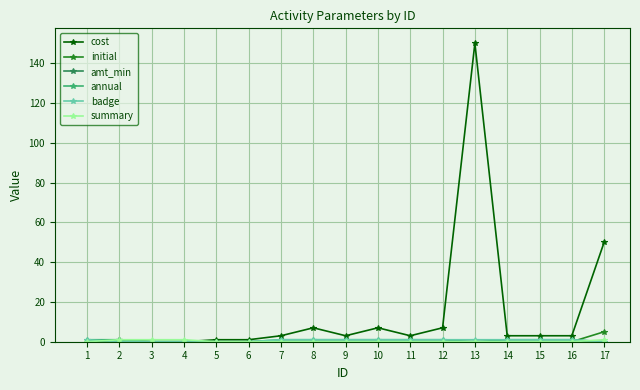

At which category does the chart reach its peak across all series?

13